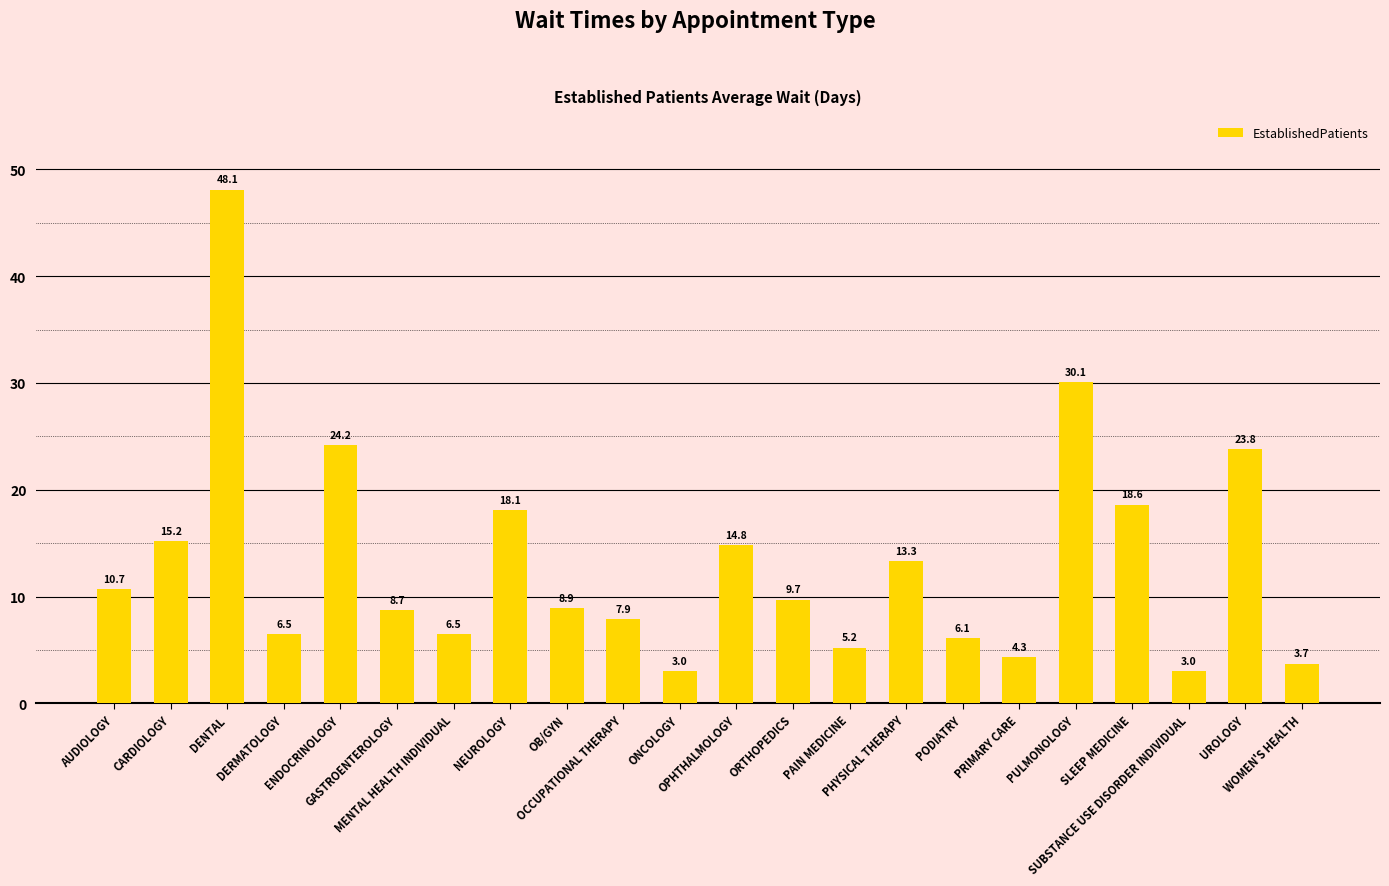

What is the difference between the maximum and minimum values?

45.1